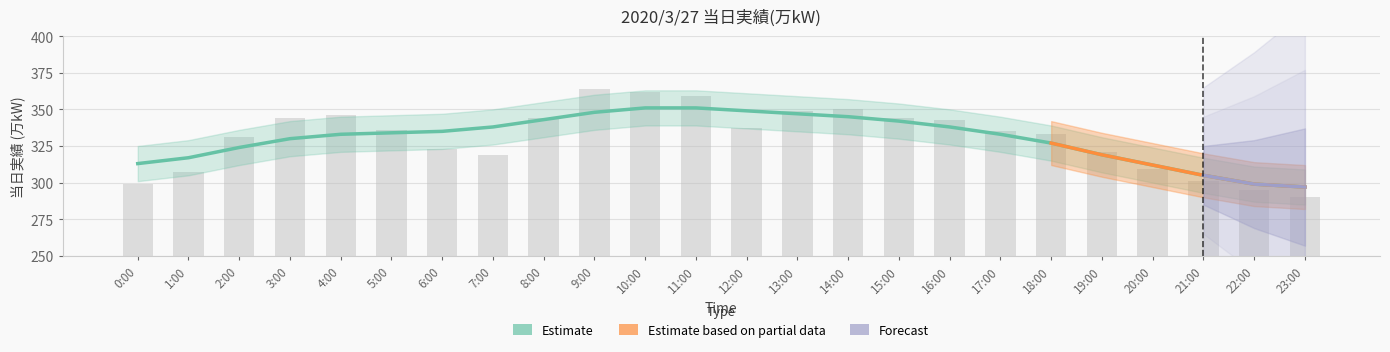

How many bars are there in total?

24